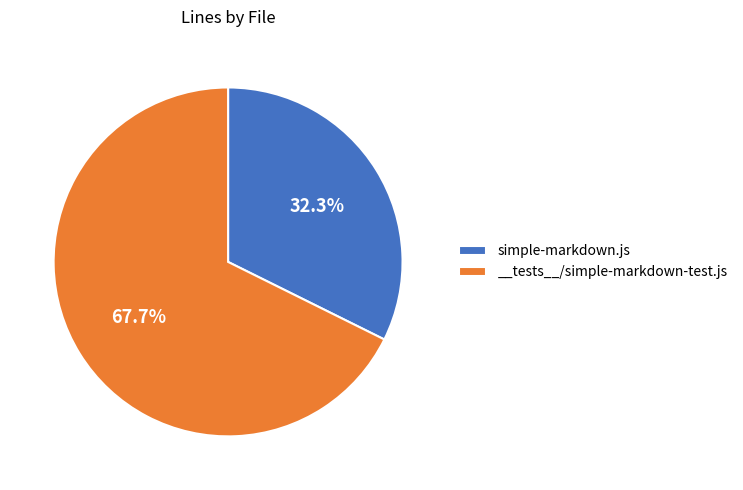

How many segments does this pie chart have?

2